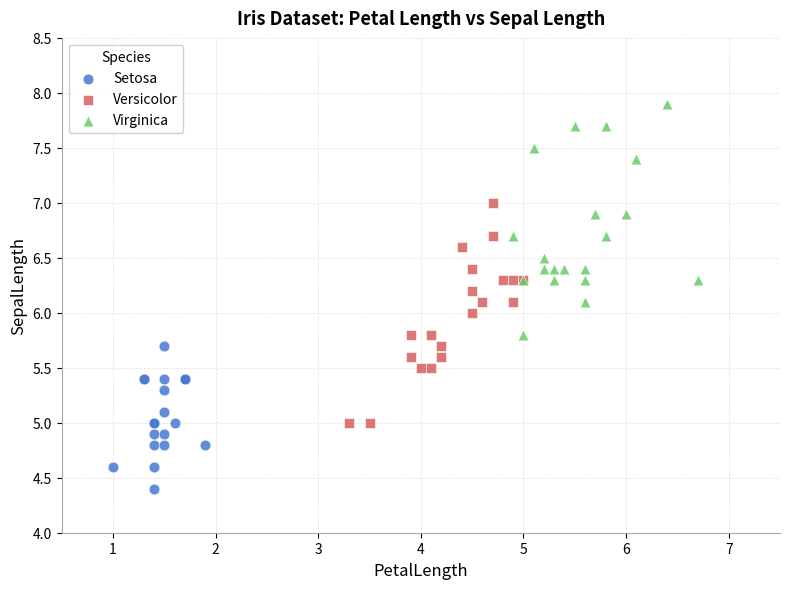

Which series contains the highest Y value?

Virginica